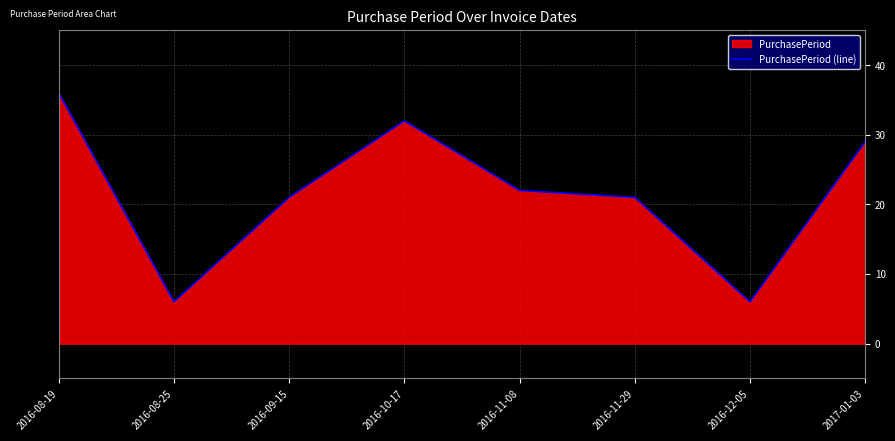

True or false: the data shows 37 at 2016-09-15.

False